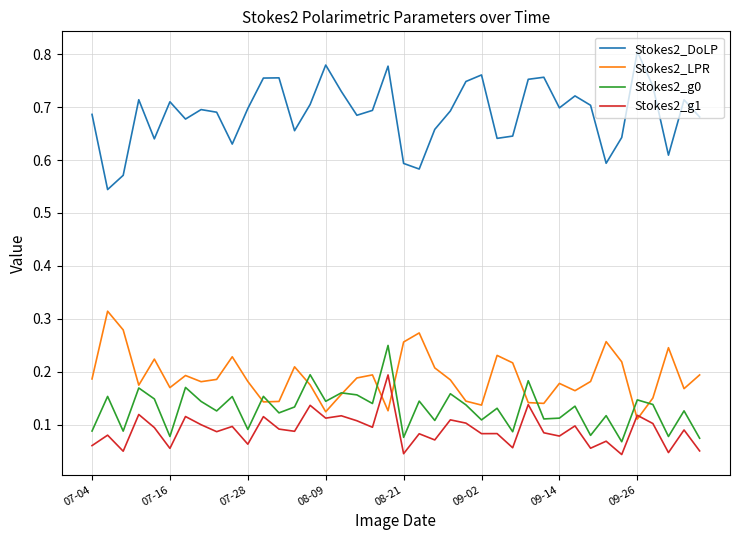

Which series has the largest total across all categories?

Stokes2_DoLP